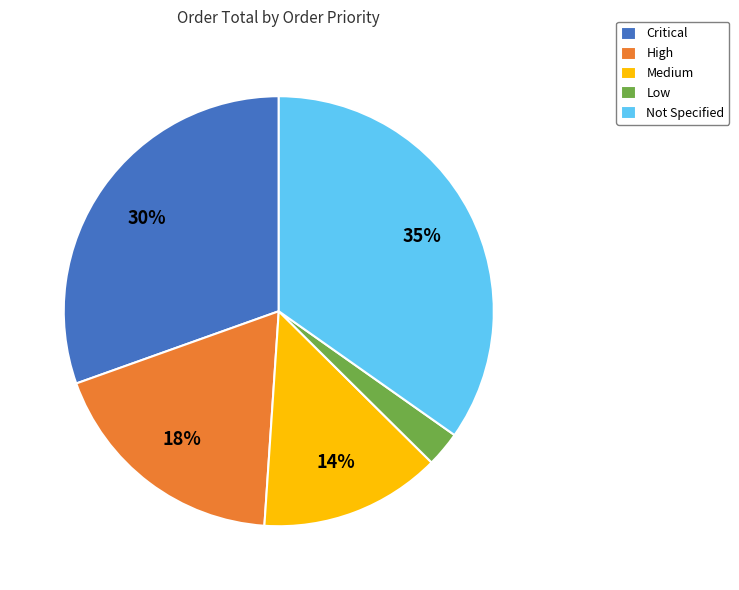

Between Low and Medium, which is larger?

Medium